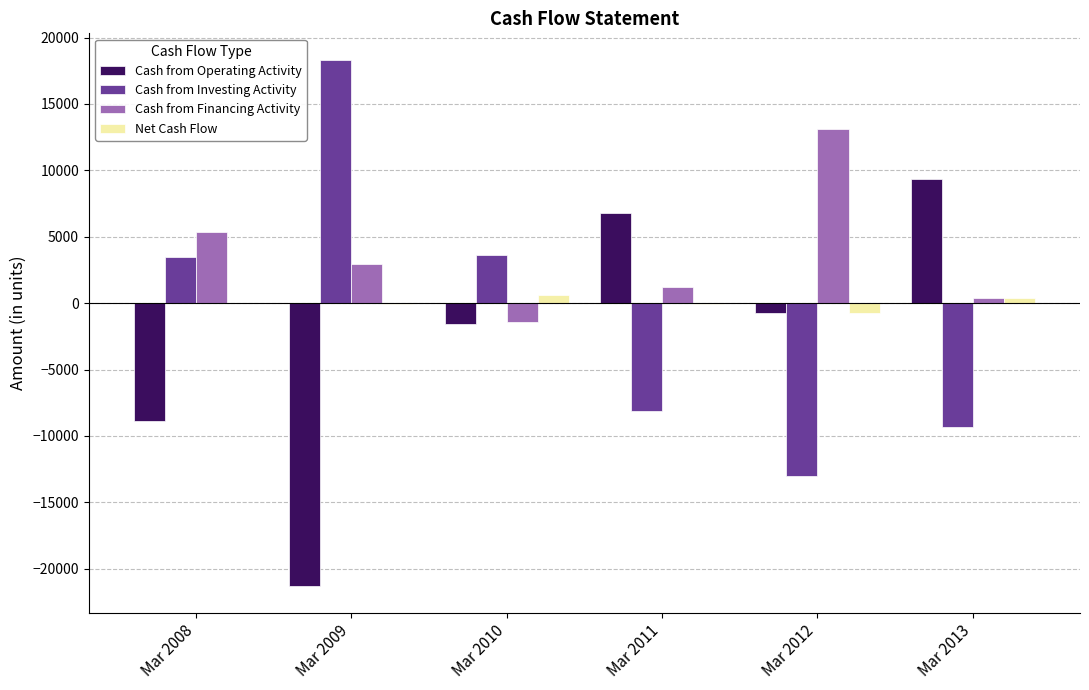

At which label is Cash from Financing Activity closest to 5855?

Mar 2008